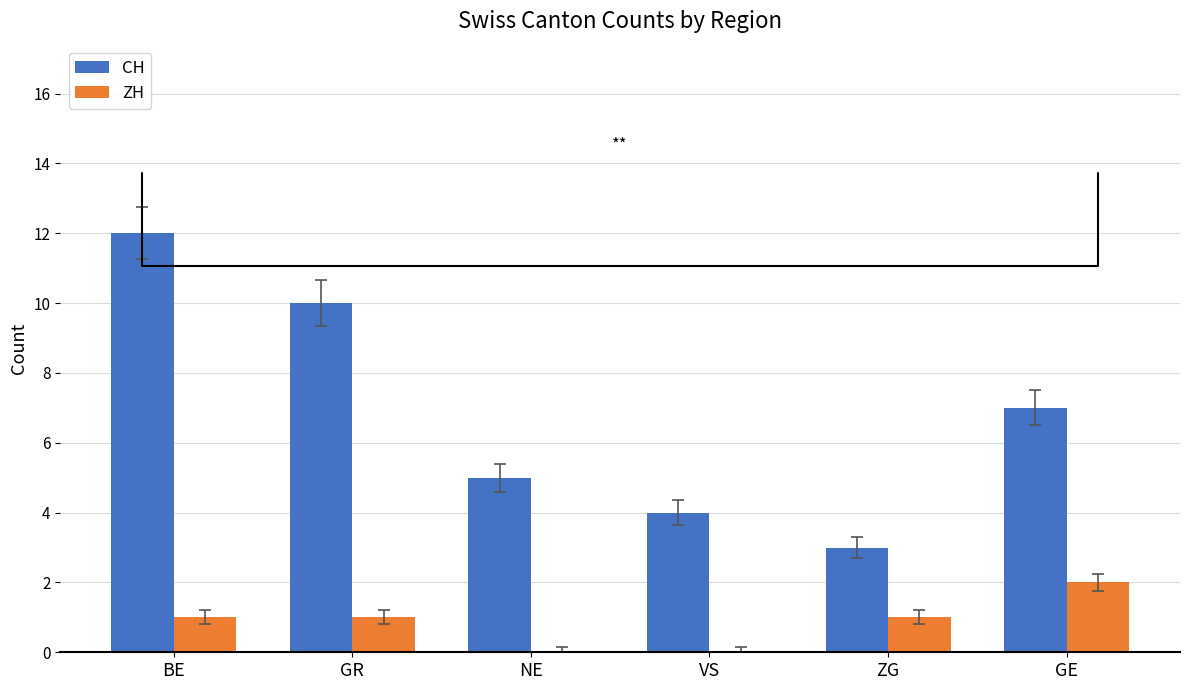

What is the average value of the CH series?

7